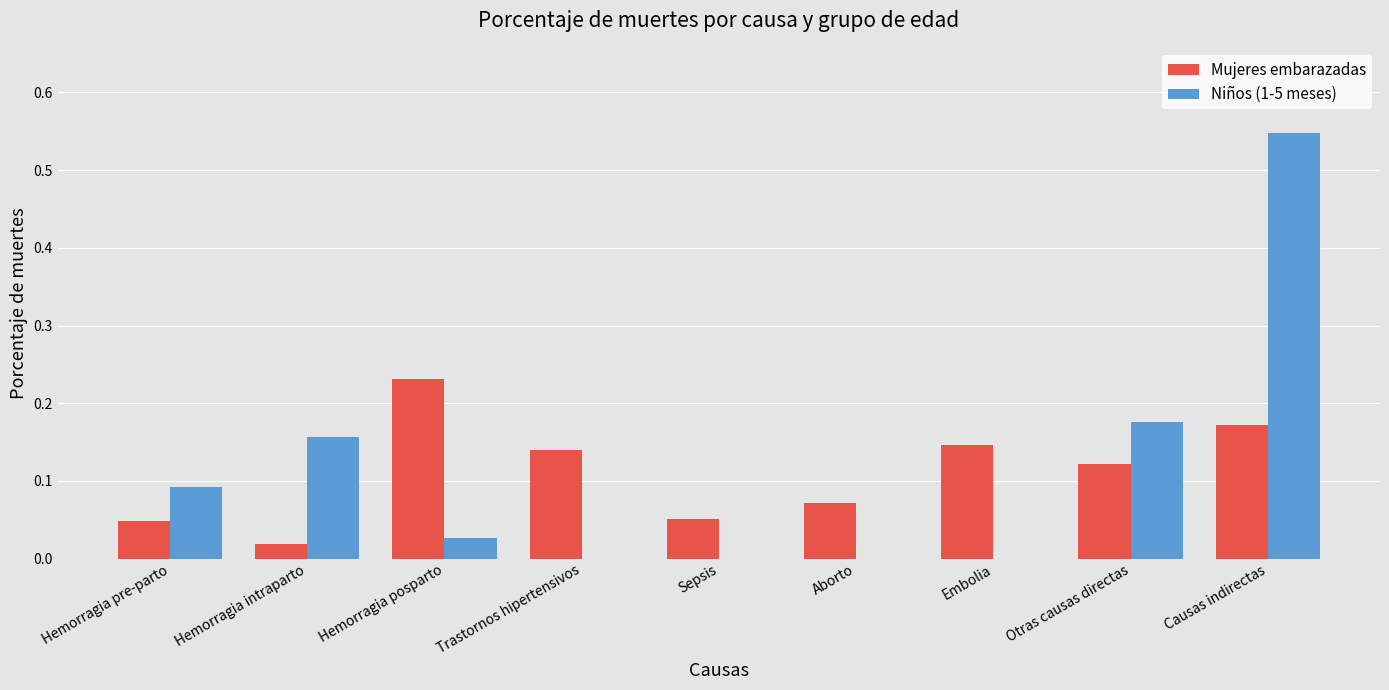

How many groups of bars are there?

9